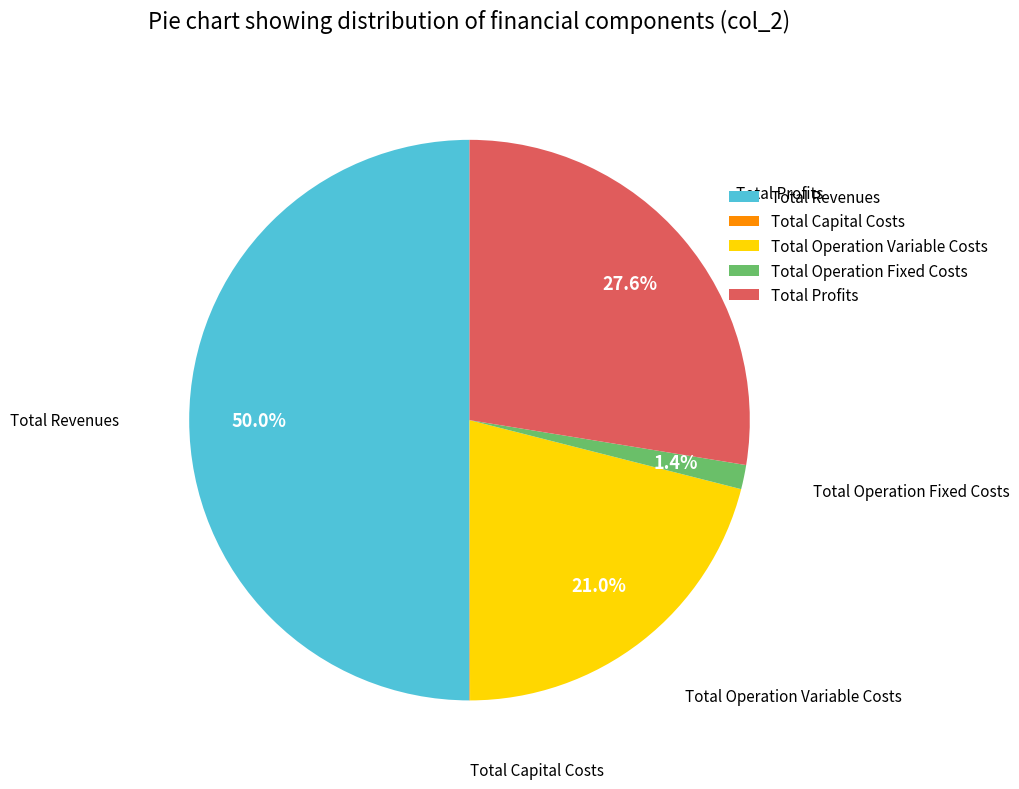

What portion of the pie excludes Total Operation Variable Costs?

79.0%